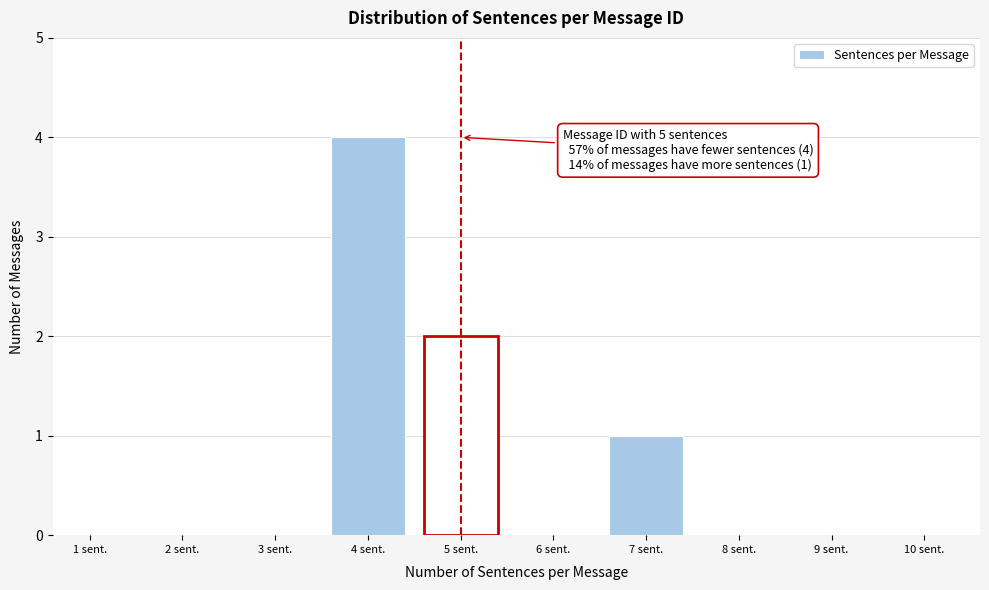

Reading left to right, transcribe all the data shown in this chart.

1 sent.=0	2 sent.=0	3 sent.=0	4 sent.=4	5 sent.=2	6 sent.=0	7 sent.=1	8 sent.=0	9 sent.=0	10 sent.=0